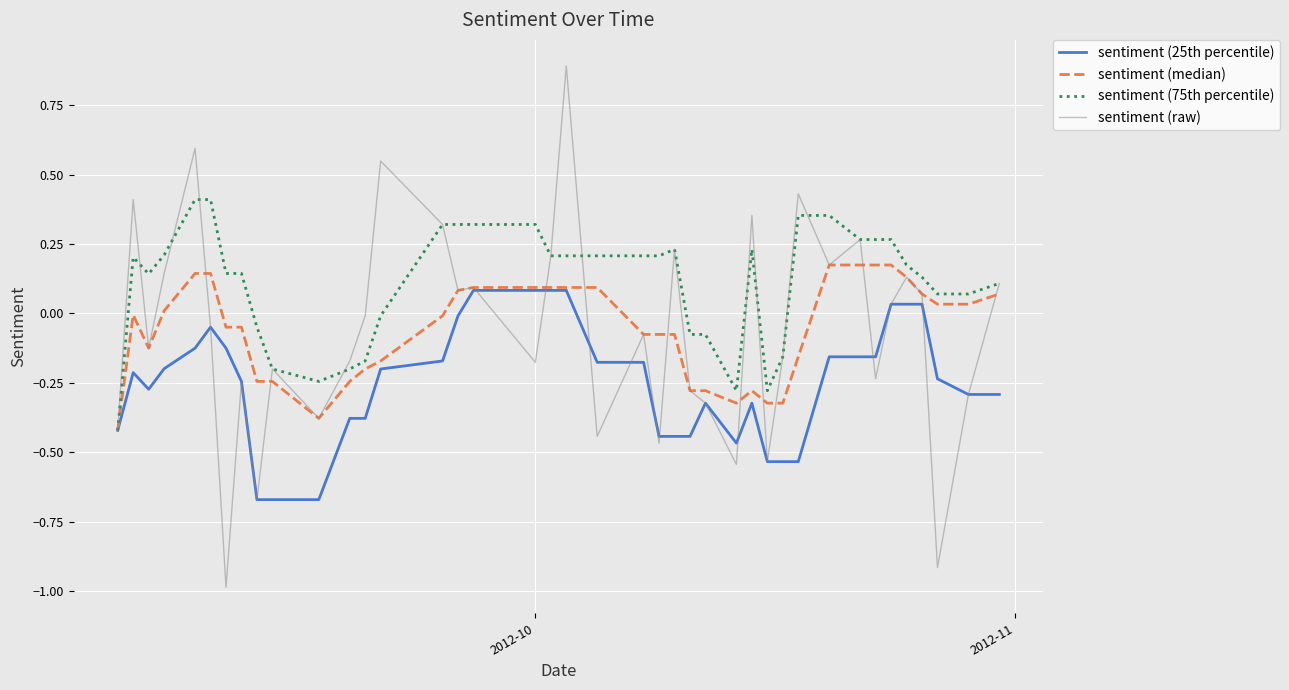

Rank the series by their maximum value, from highest to lowest.

sentiment (raw), sentiment (75th percentile), sentiment (median), sentiment (25th percentile)